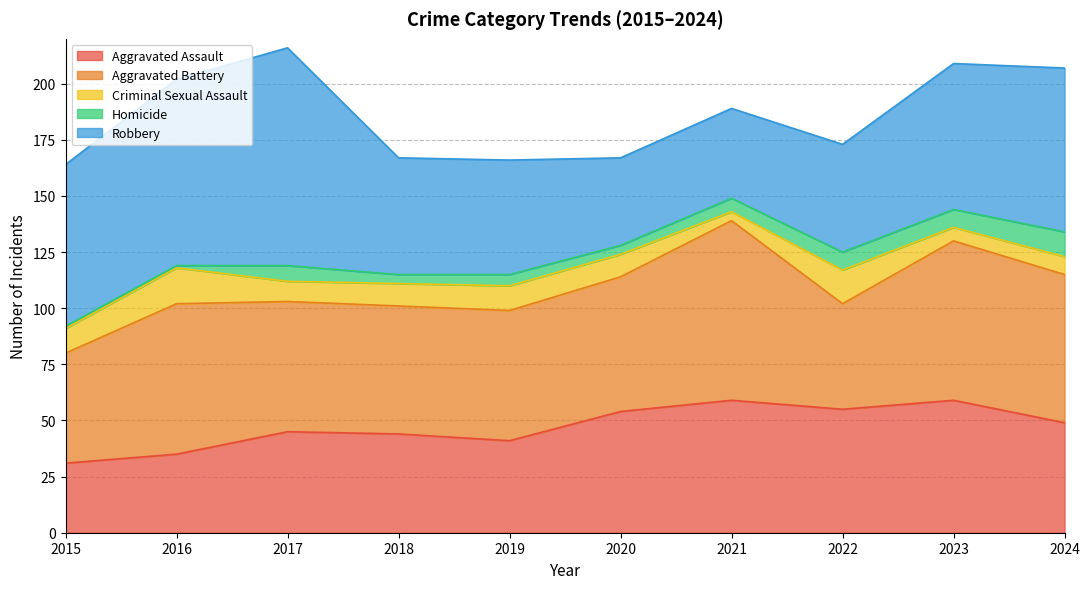

Rank the series by their maximum value, from highest to lowest.

Robbery, Aggravated Battery, Aggravated Assault, Criminal Sexual Assault, Homicide